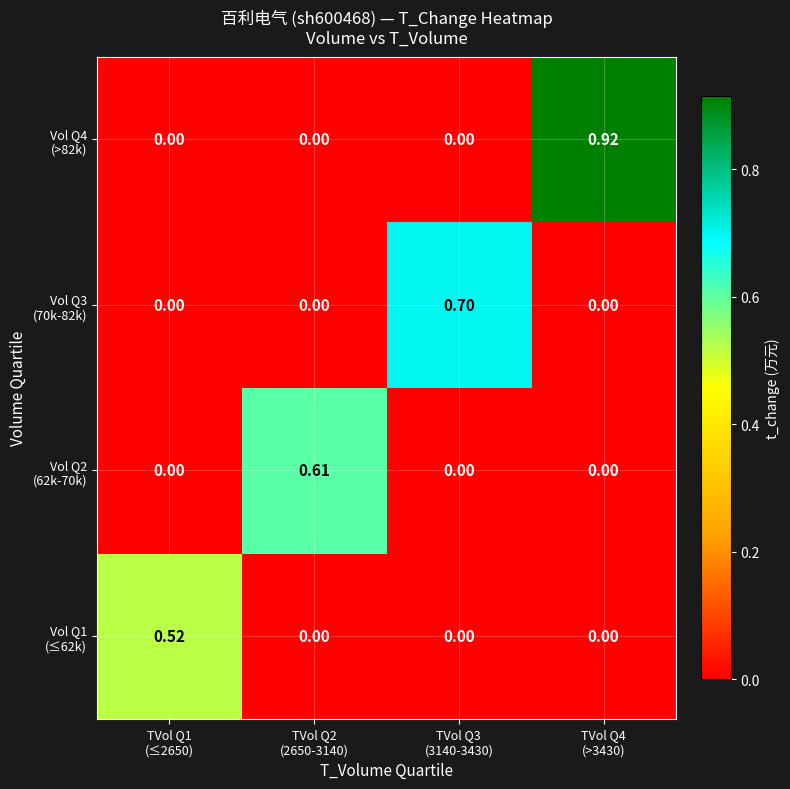

Between TVol Q4
(>3430) and TVol Q2
(2650-3140), which is larger?

TVol Q4
(>3430)